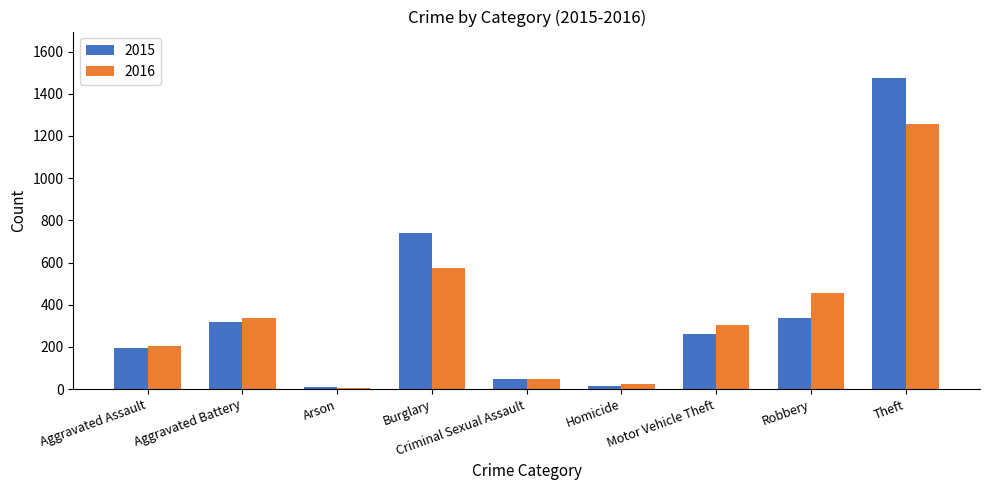

What is the value of the 2016 bar at the 2nd from the left?

336